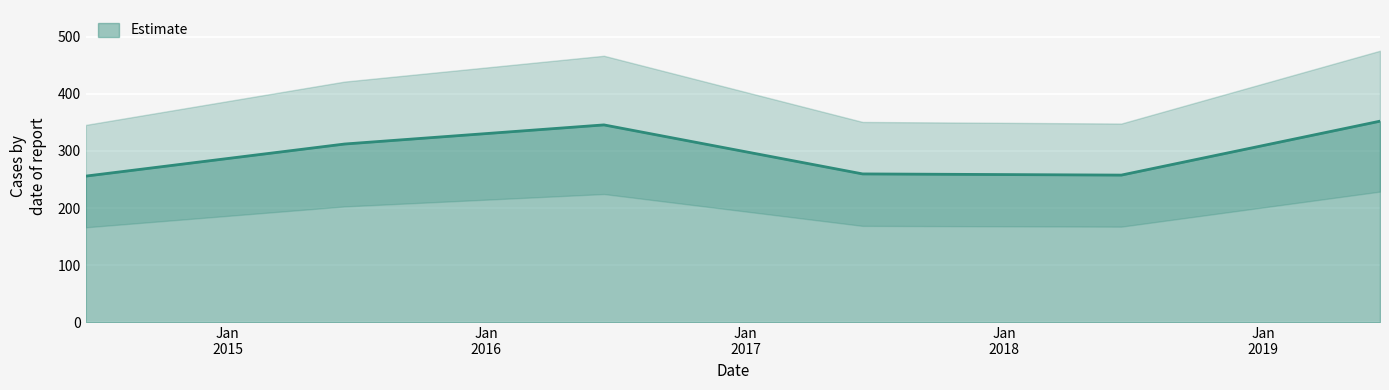

Reading right to left, what are all the values shown in this chart?

2019-06-15=351.9	2018-06-15=257.6	2017-06-15=259.7	2016-06-15=345.4	2015-06-15=311.9	2014-06-15=255.8